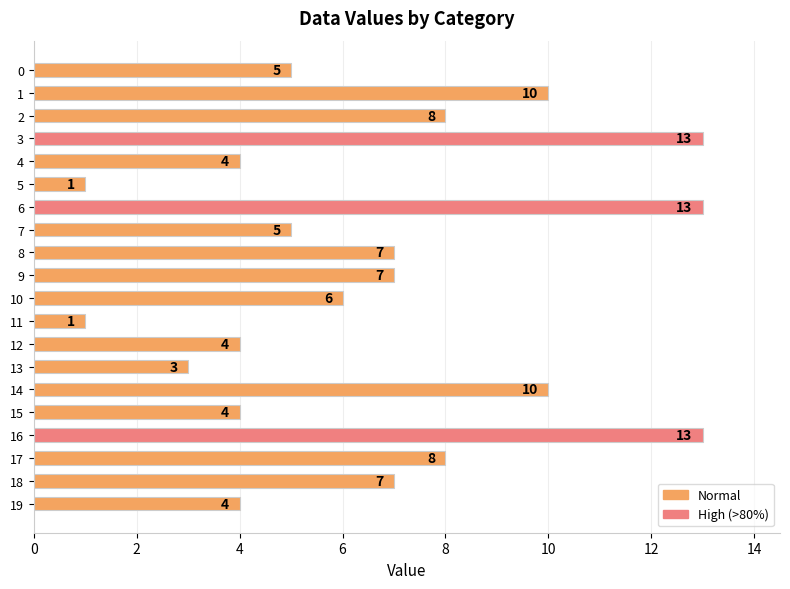

Does the chart contain any negative values?

No